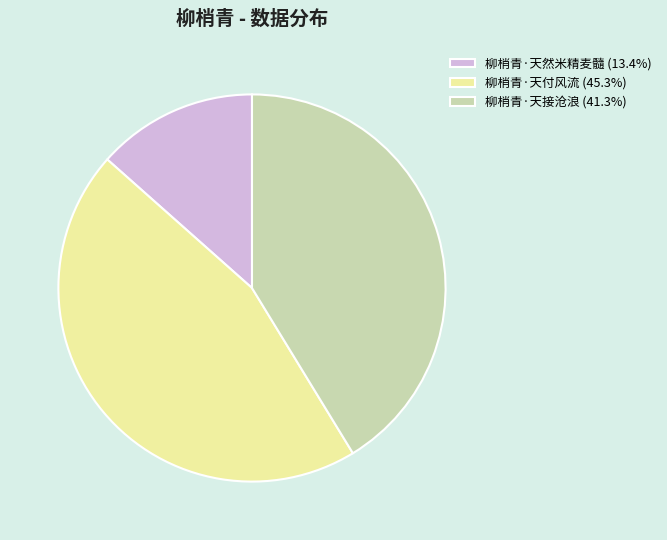

Which slice is the largest?

柳梢青·天付风流